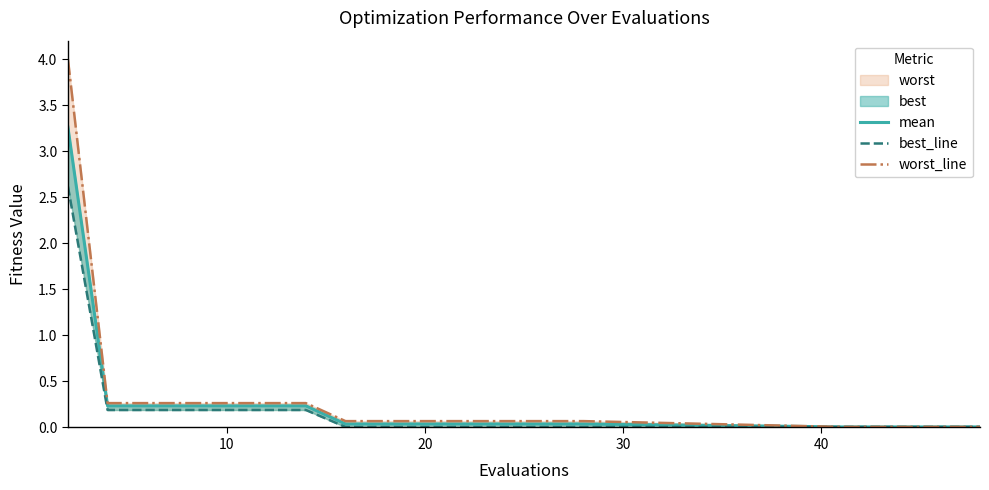

True or false: mean and best_line cross at least once.

False